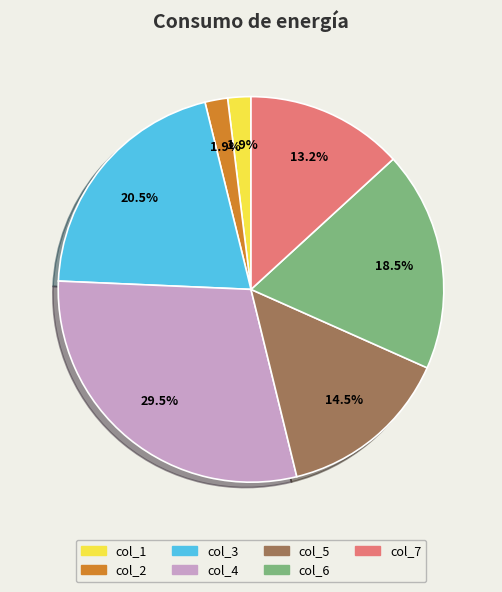

To the nearest percent, what portion does col_1 represent?

2%